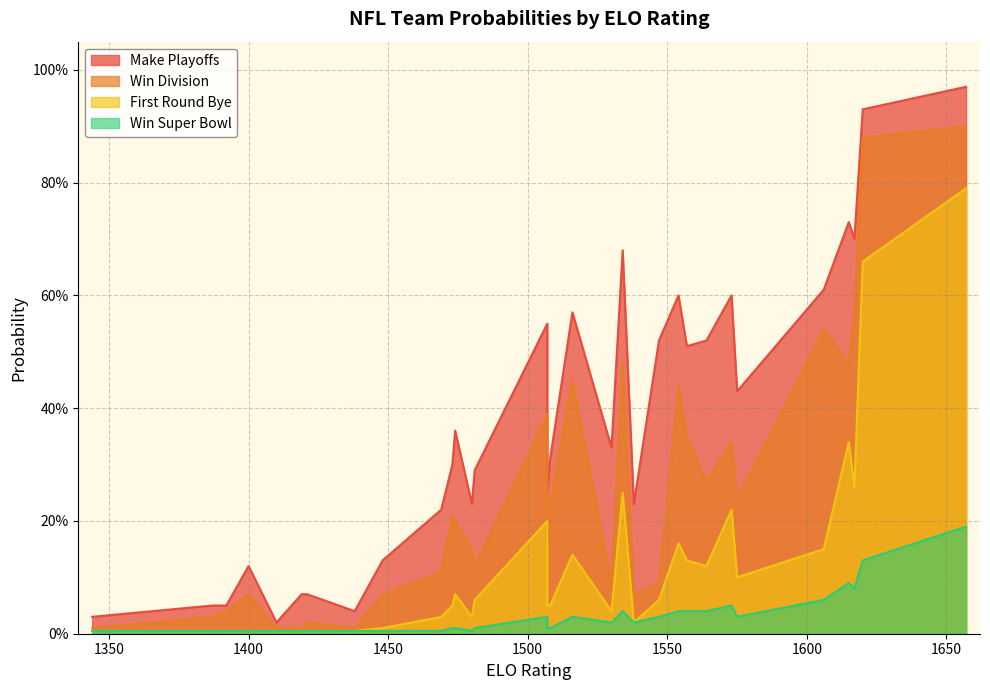

How many data points does each series have?

32